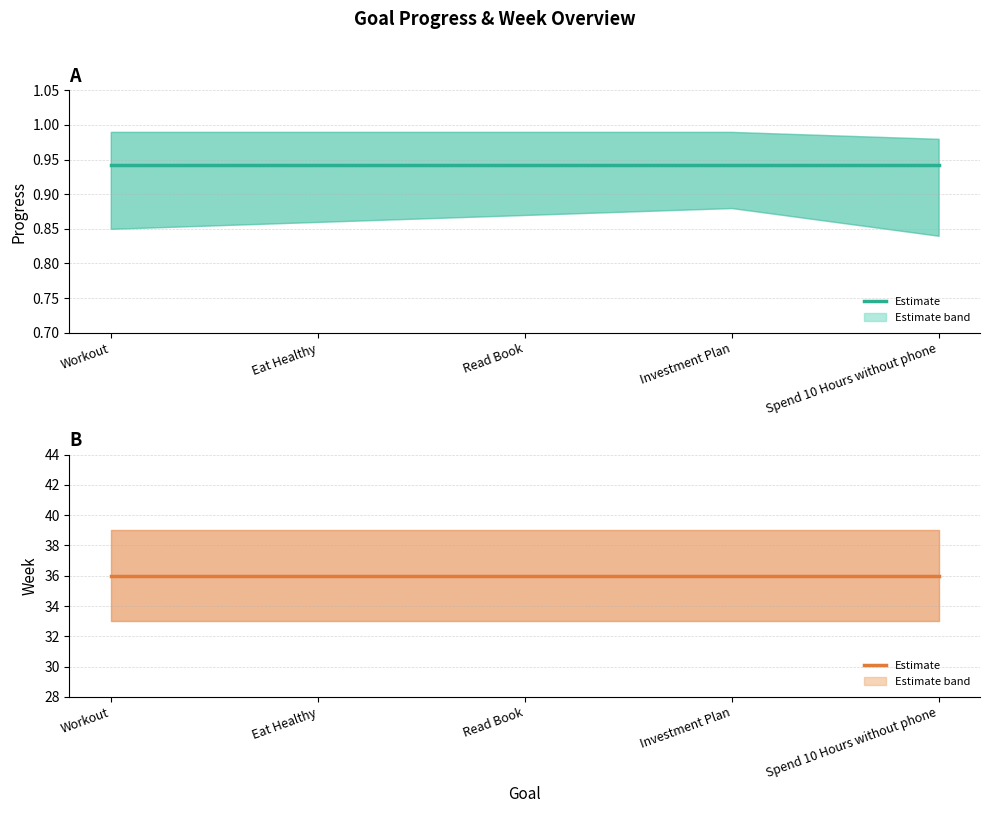

What position from the right is Spend 10 Hours without phone?

1